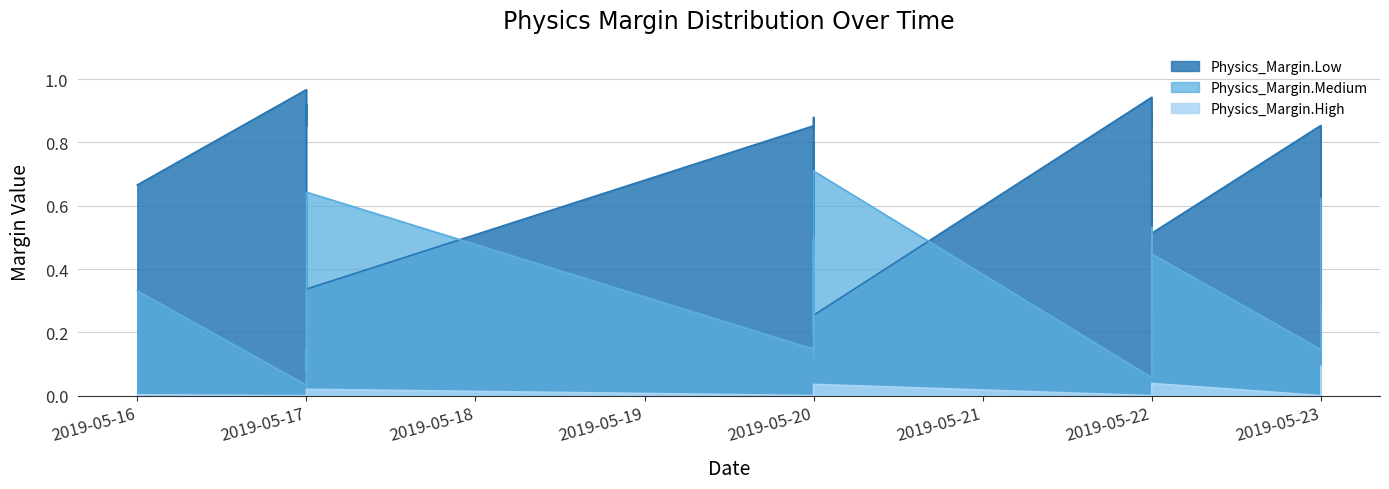

Where is the first local minimum for Physics_Margin.Medium?

2019-05-17